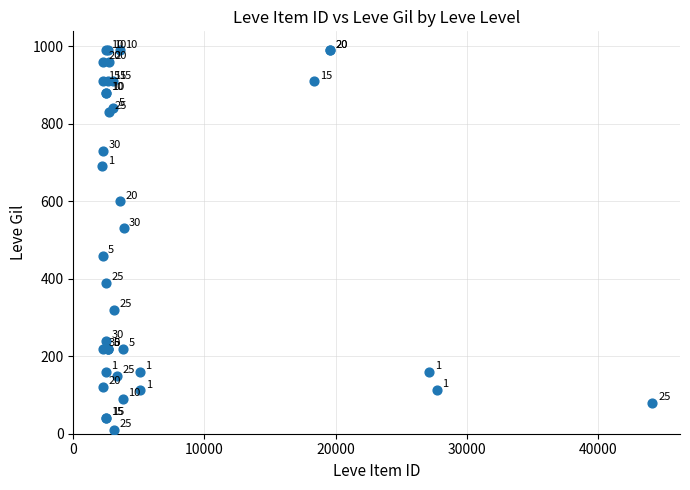

What Y value in the scatter plot is closest to 500?

530